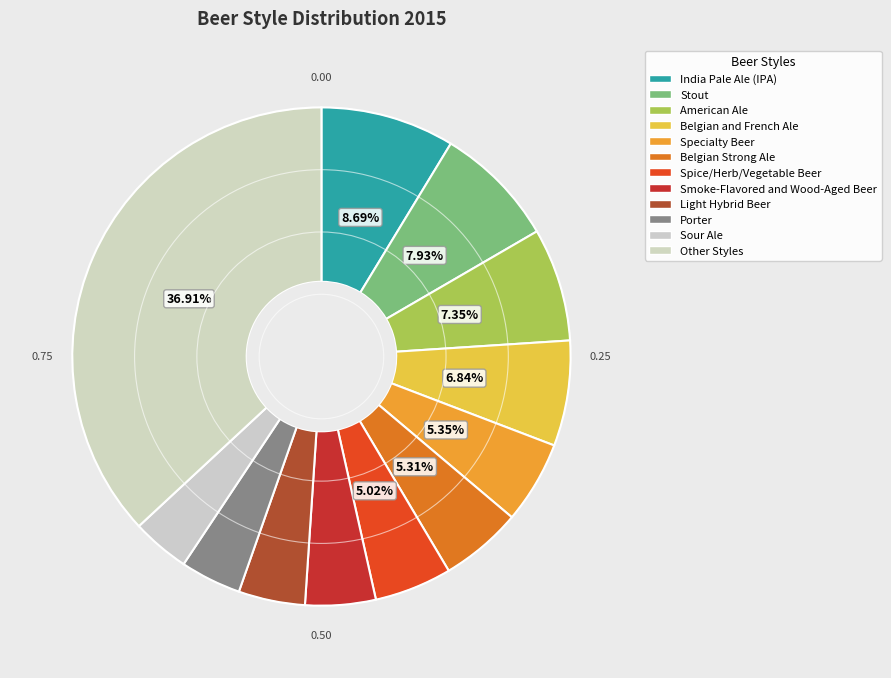

How many slices are in this pie chart?

12